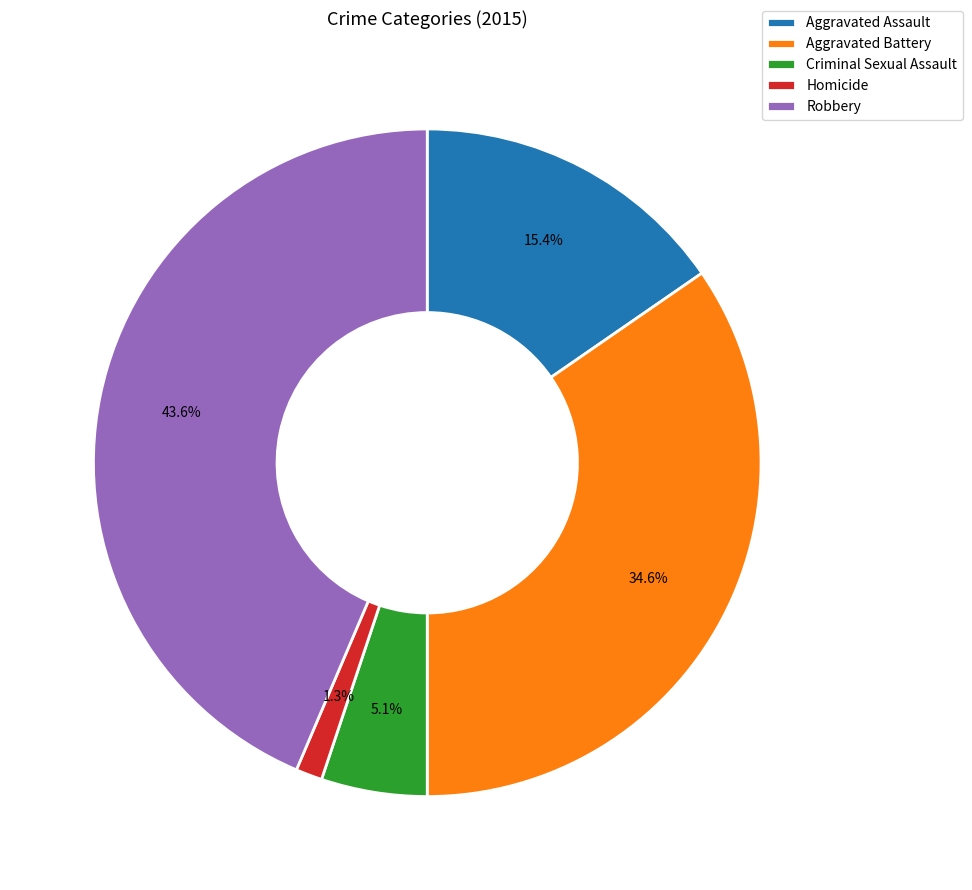

To the nearest percent, what percentage of the pie is Homicide?

1%